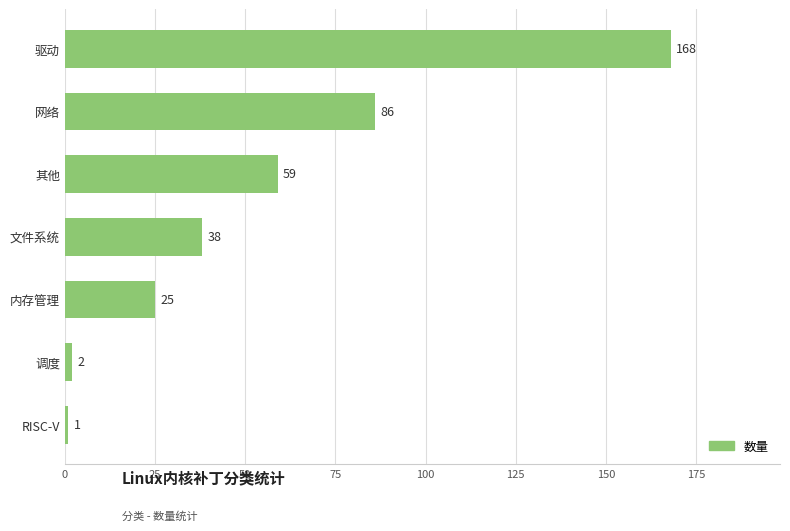

What is the average value?

54